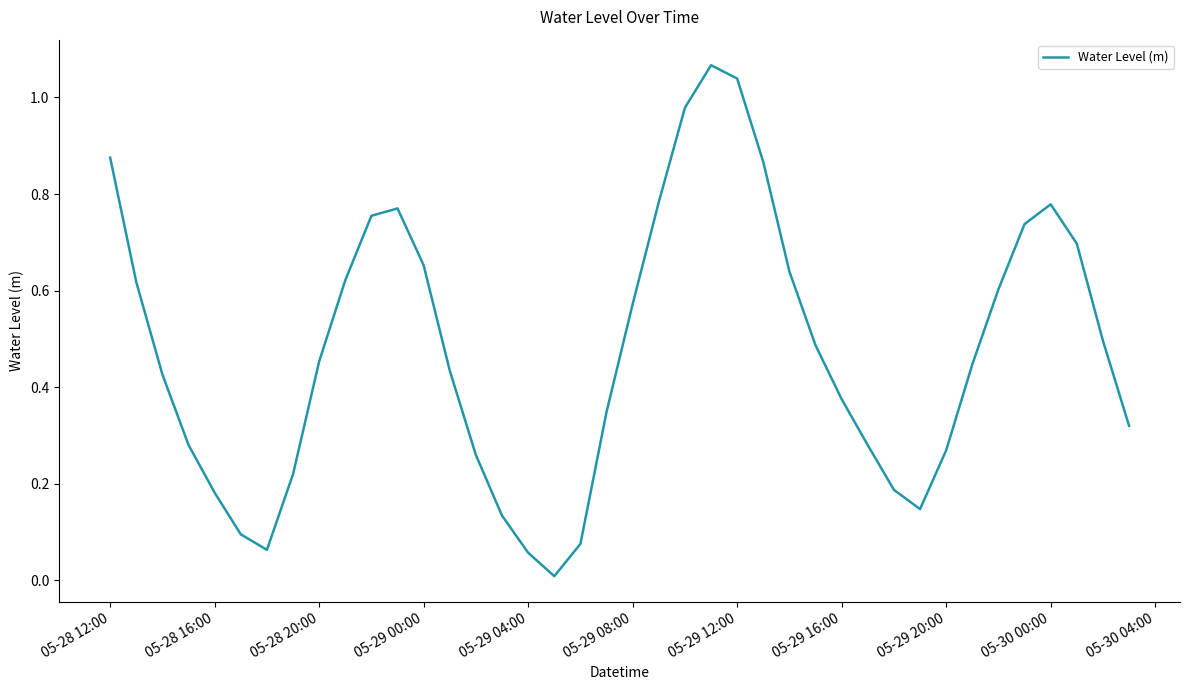

What is the difference between the maximum and minimum values?

1.1